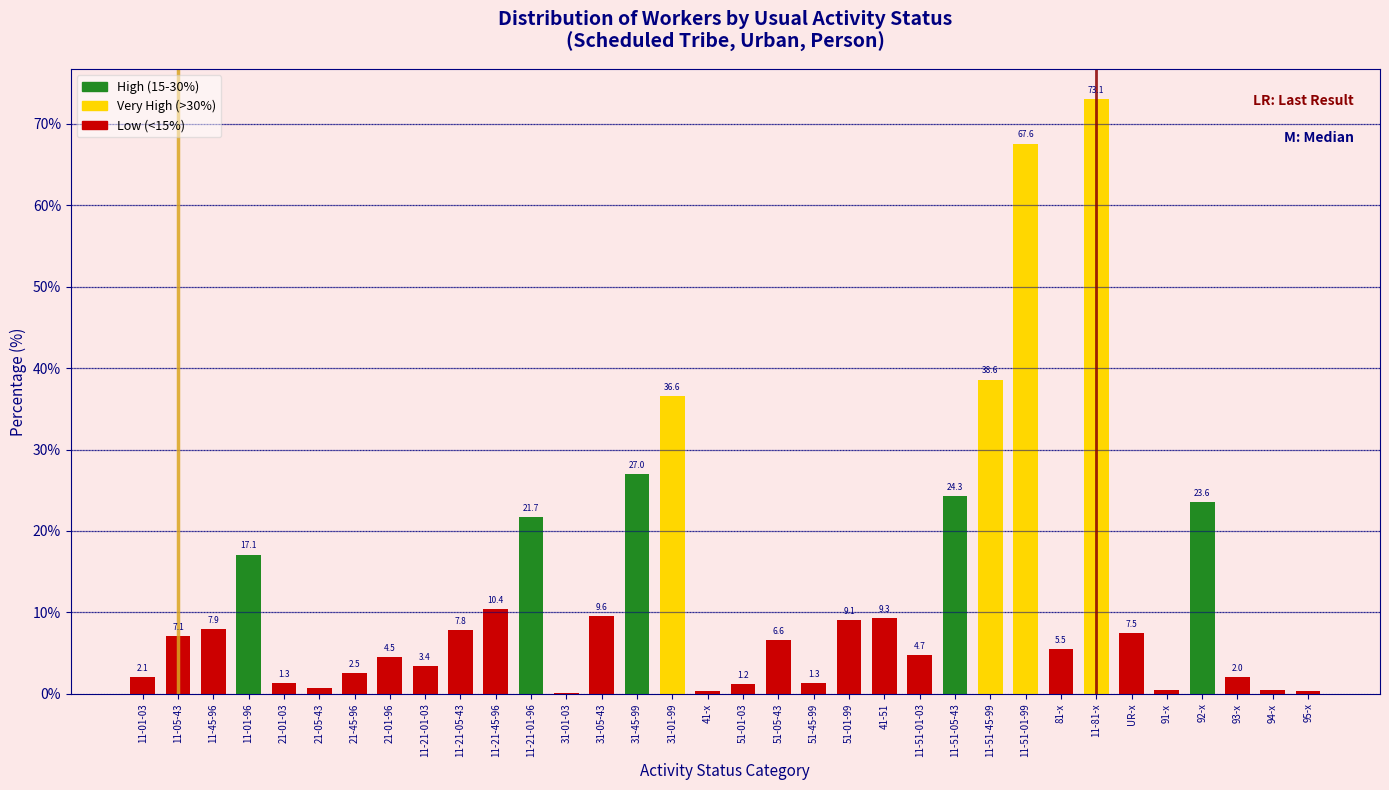

Reading left to right, transcribe all the data shown in this chart.

11-01-03=2.1	11-05-43=7.1	11-45-96=7.9	11-01-96=17.1	21-01-03=1.3	21-05-43=0.7	21-45-96=2.5	21-01-96=4.5	11-21-01-03=3.4	11-21-05-43=7.8	11-21-45-96=10.4	11-21-01-96=21.7	31-01-03=0.1	31-05-43=9.6	31-45-99=27.0	31-01-99=36.6	41-x=0.3	51-01-03=1.2	51-05-43=6.6	51-45-99=1.3	51-01-99=9.1	41-51=9.3	11-51-01-03=4.7	11-51-05-43=24.3	11-51-45-99=38.6	11-51-01-99=67.6	81-x=5.5	11-81-x=73.1	UR-x=7.5	91-x=0.4	92-x=23.6	93-x=2.0	94-x=0.5	95-x=0.3